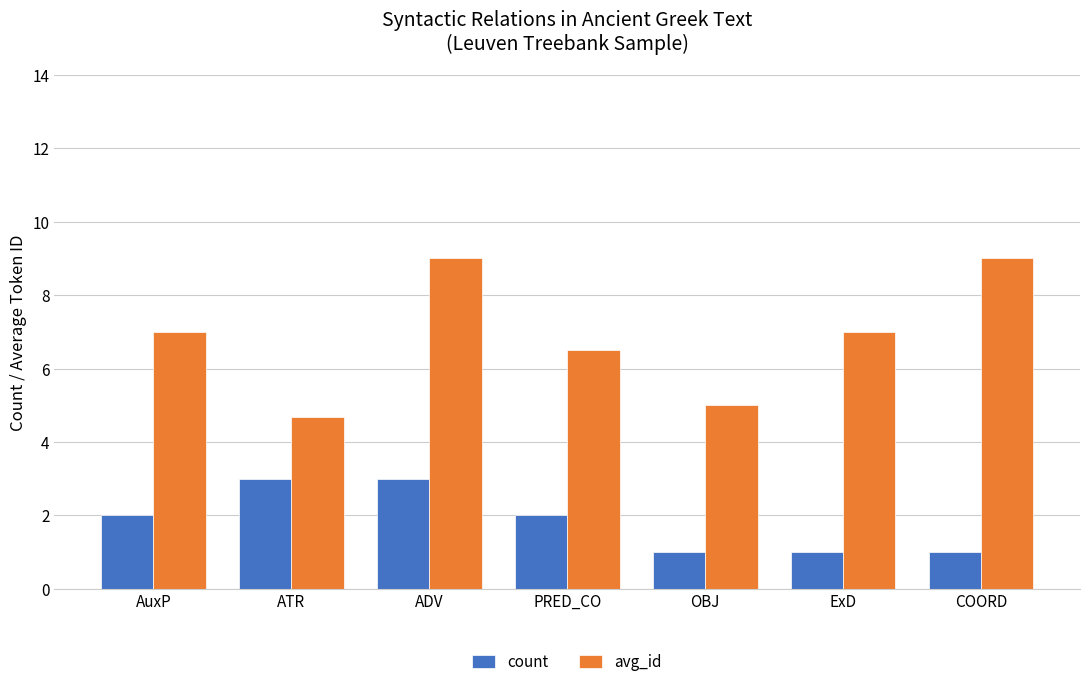

Which series has the largest range (max minus min)?

avg_id